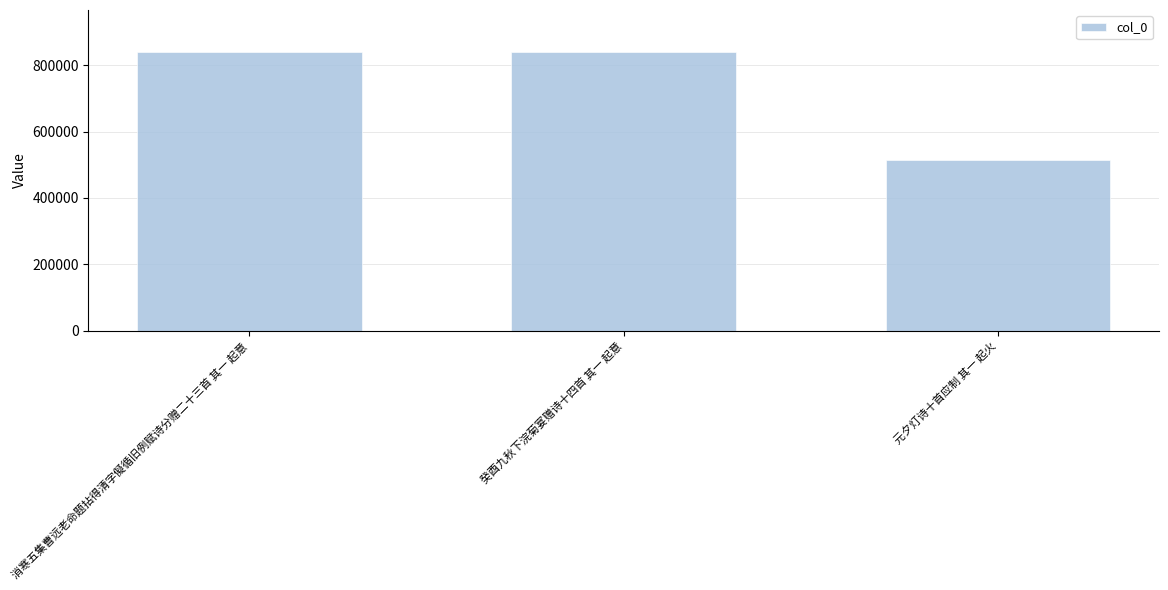

What is the approximate value at 消寒五集曹远老命题拈得清字儗循旧例赋诗分赠二十三首 其一 起意, to the nearest 100?

839800